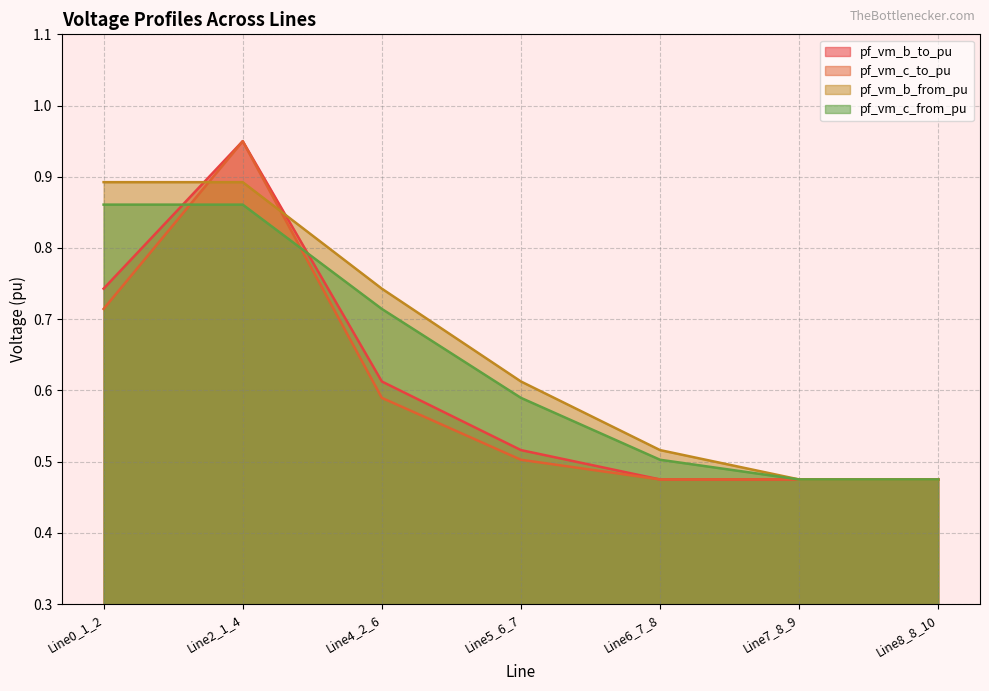

At how many categories does at least one series exceed 0?

7